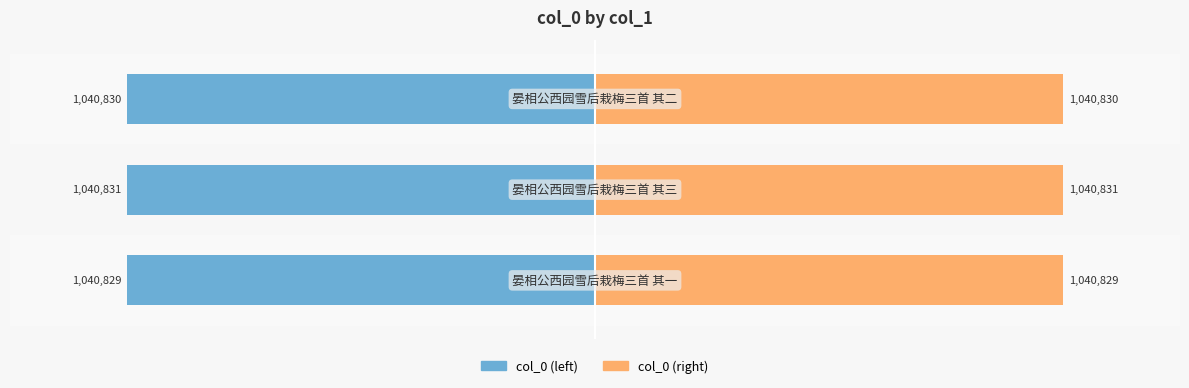

True or false: col_0 (right) has a value of 55.7 at 2.

False